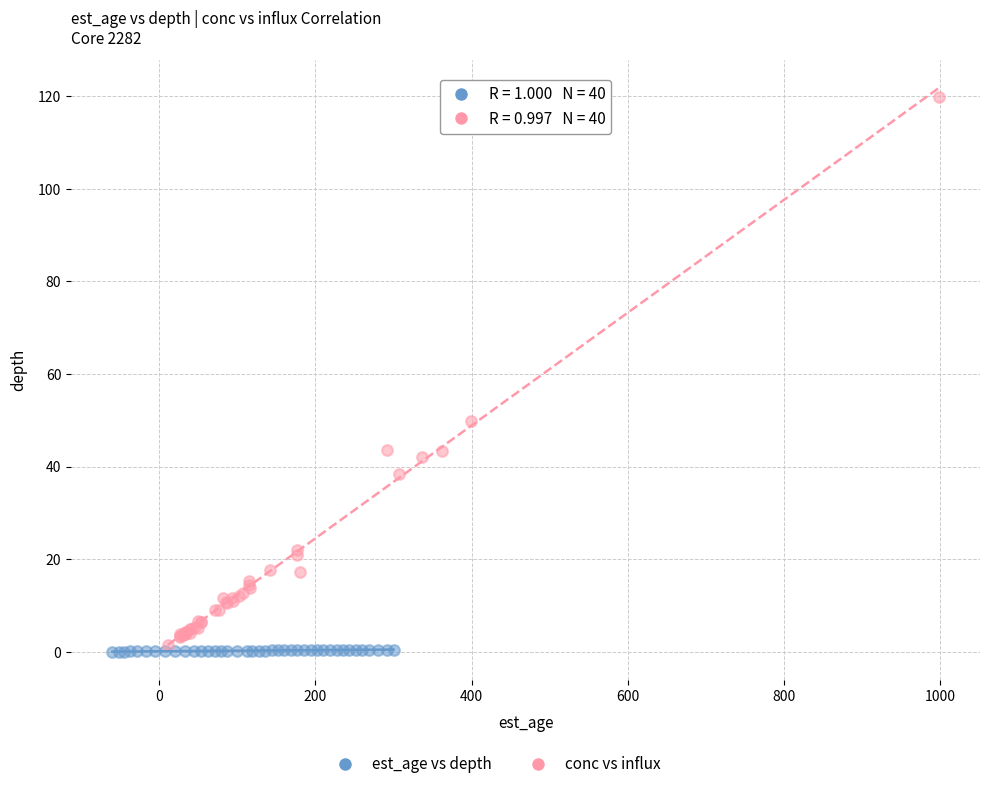

Which series contains the highest Y value?

conc vs influx